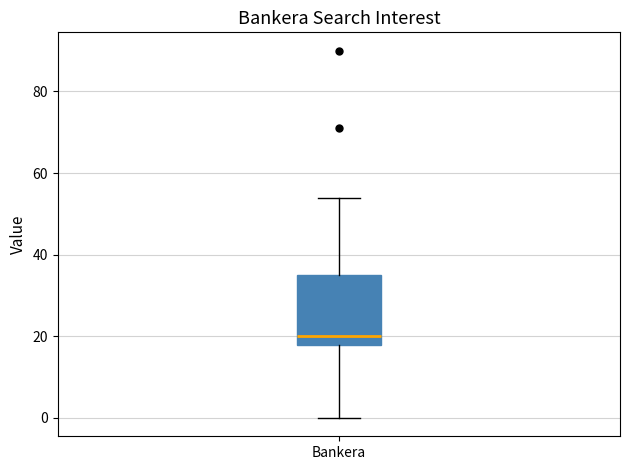

Where does the lower whisker of the box for Bankera end on the y-axis? The values are not printed on the chart, so give them approximately, as read against the axis.

0